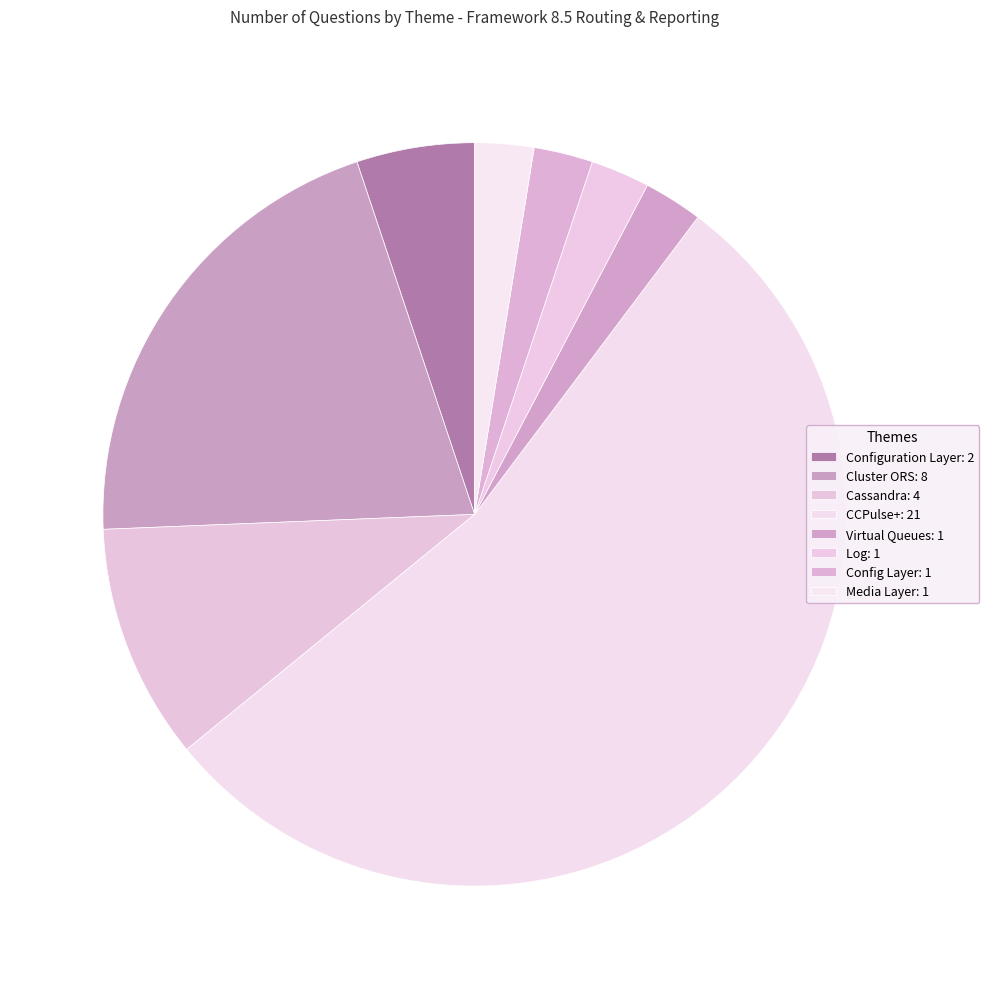

What is the smallest slice in the pie chart?

Virtual Queues